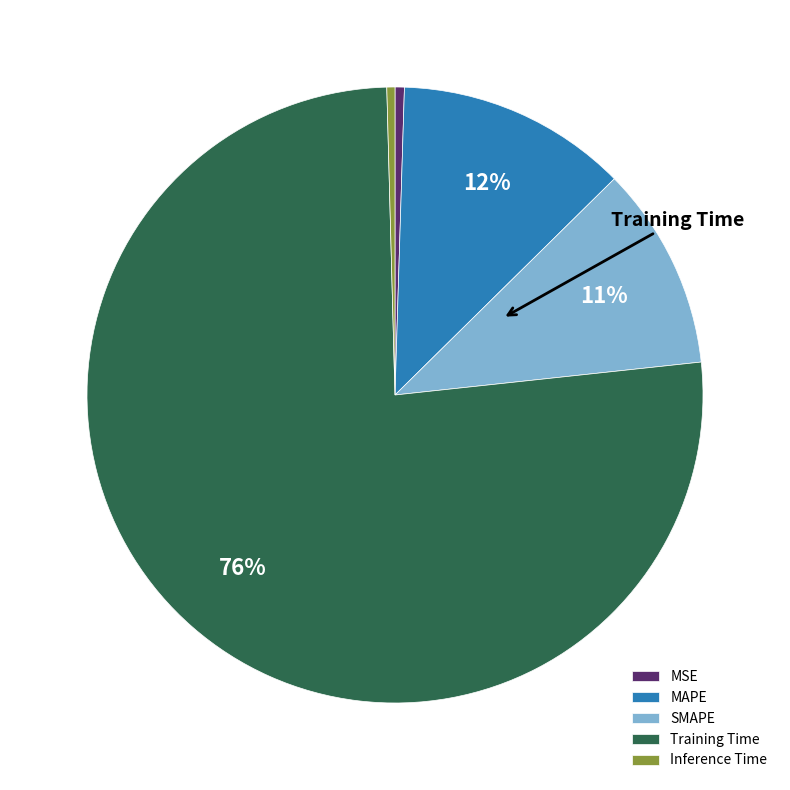

To the nearest percent, what is the combined percentage of SMAPE and MAPE?

23%